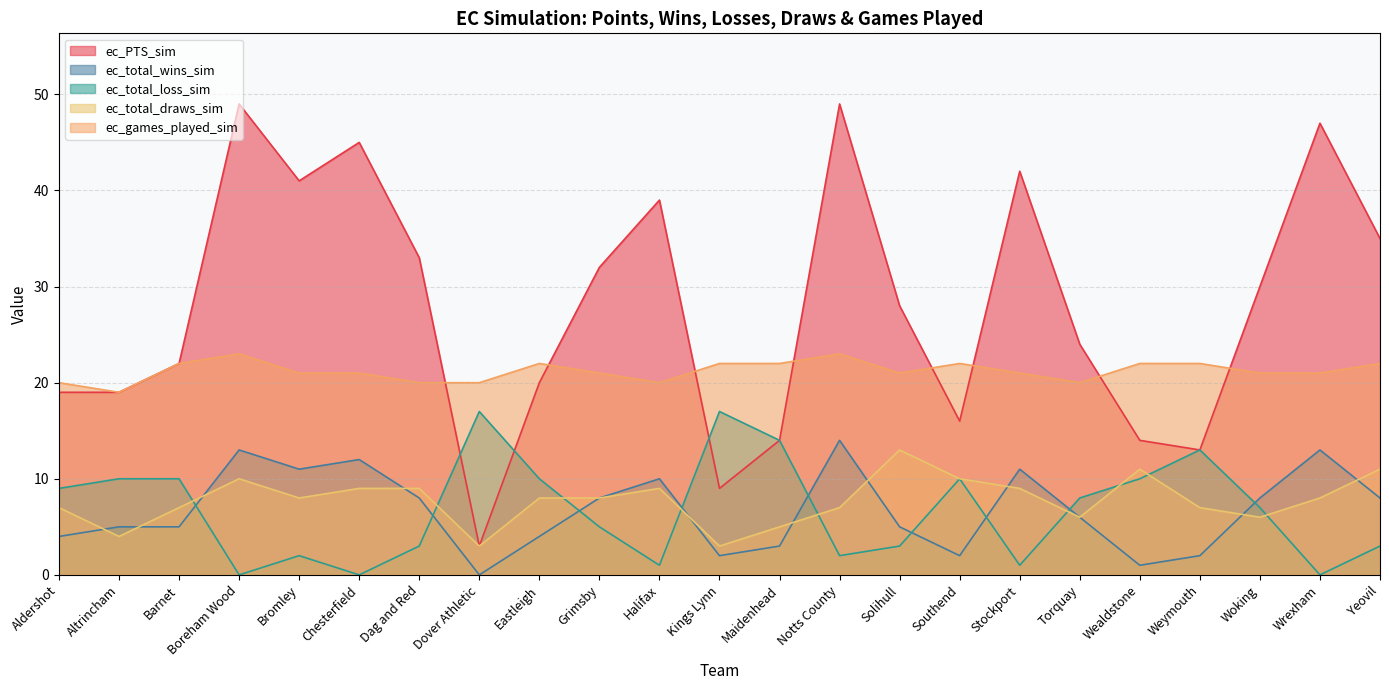

At how many categories does at least one series exceed 4?

23